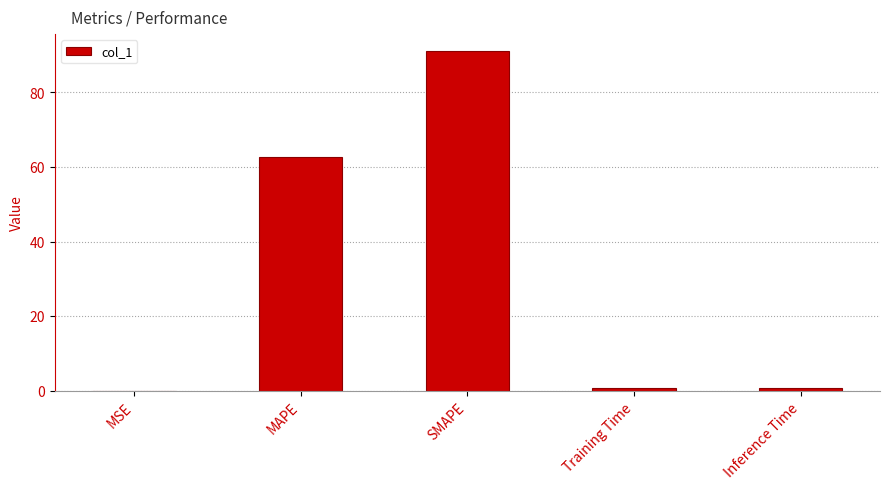

Are the bars grouped side by side (vs. stacked)?

No